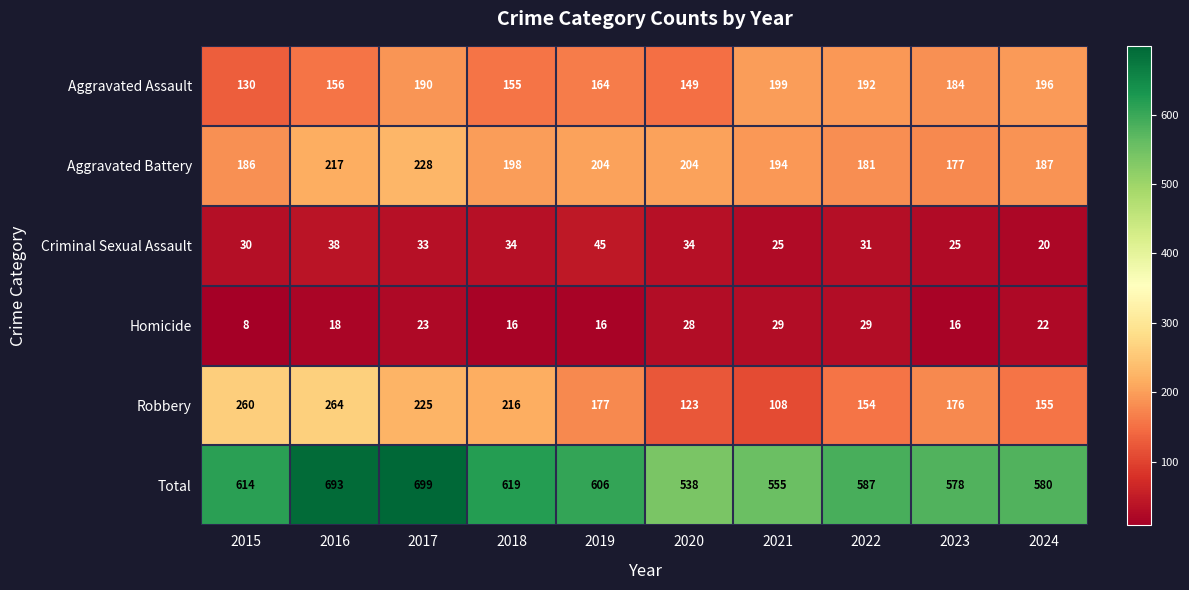

Which label corresponds to the smallest value in the chart?

2015